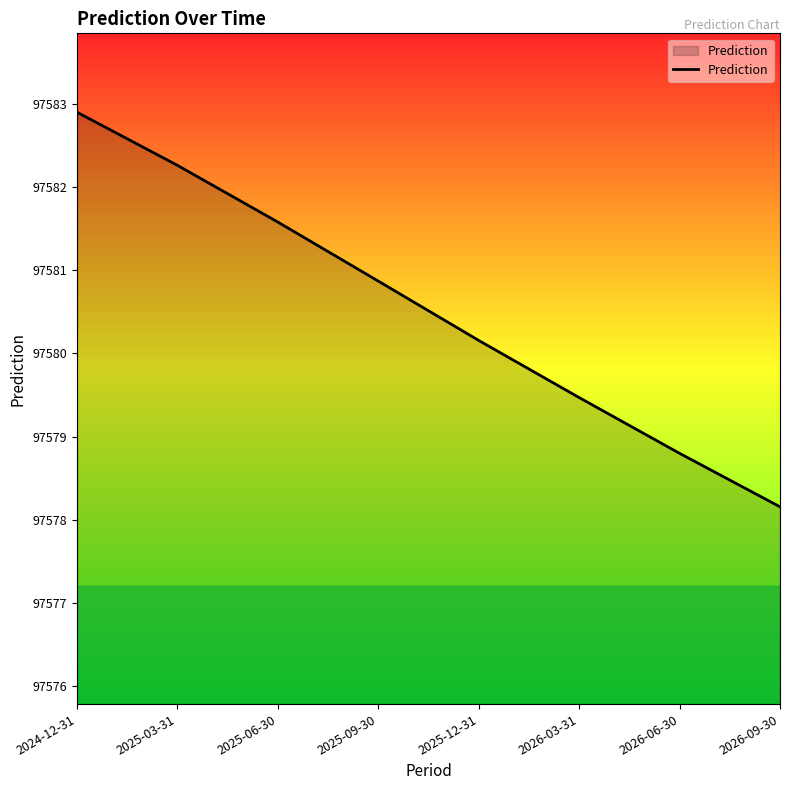

True or false: the data shows 97580.2 at 2025-12-31.

True